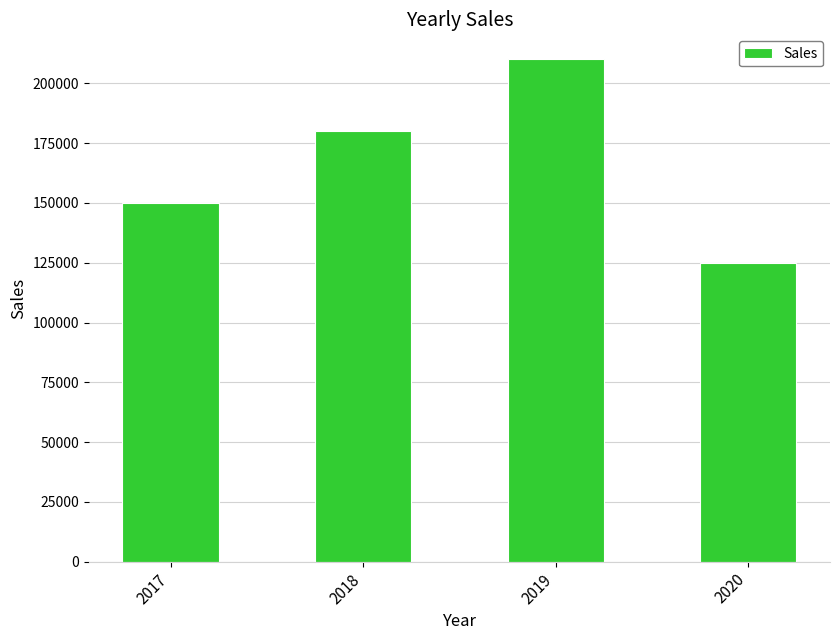

What is the approximate value at 2019?

210000